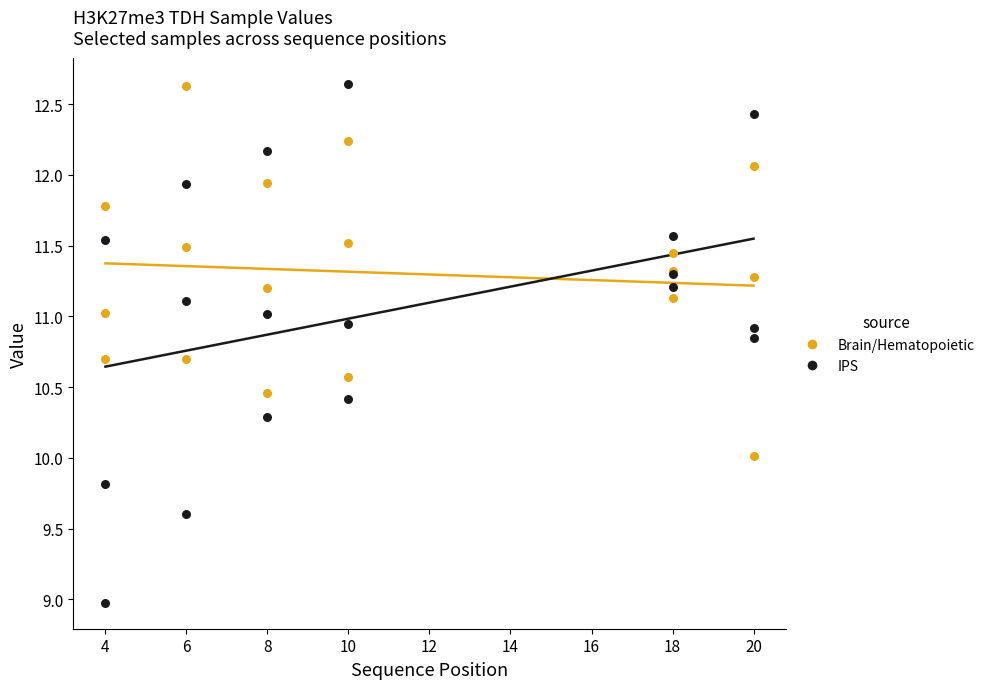

What is the total value across all series at 20?

67.5